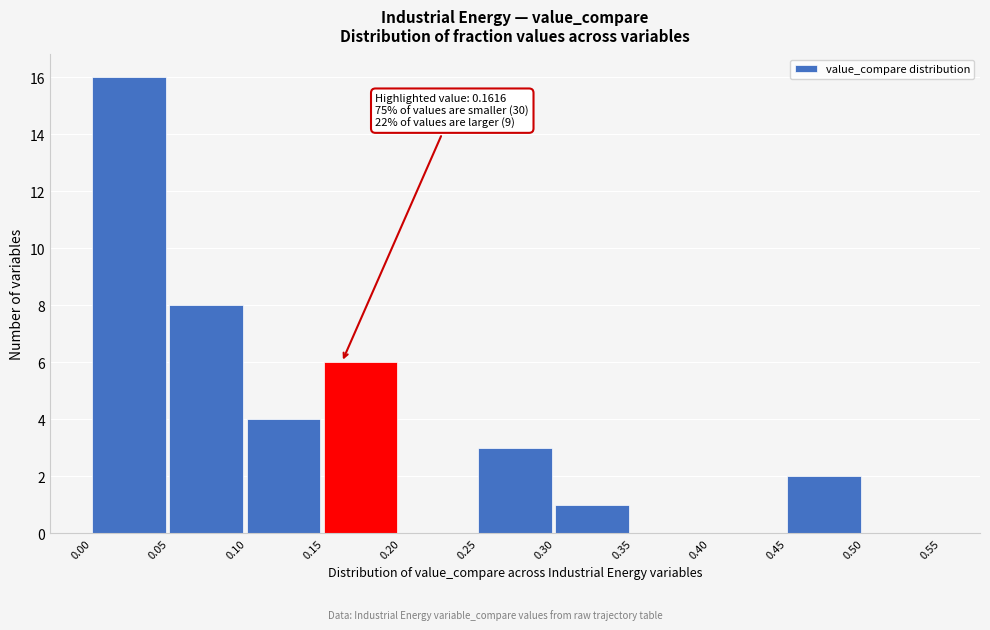

Over which range of the x-axis is the bar tallest?

0.00 to 0.05